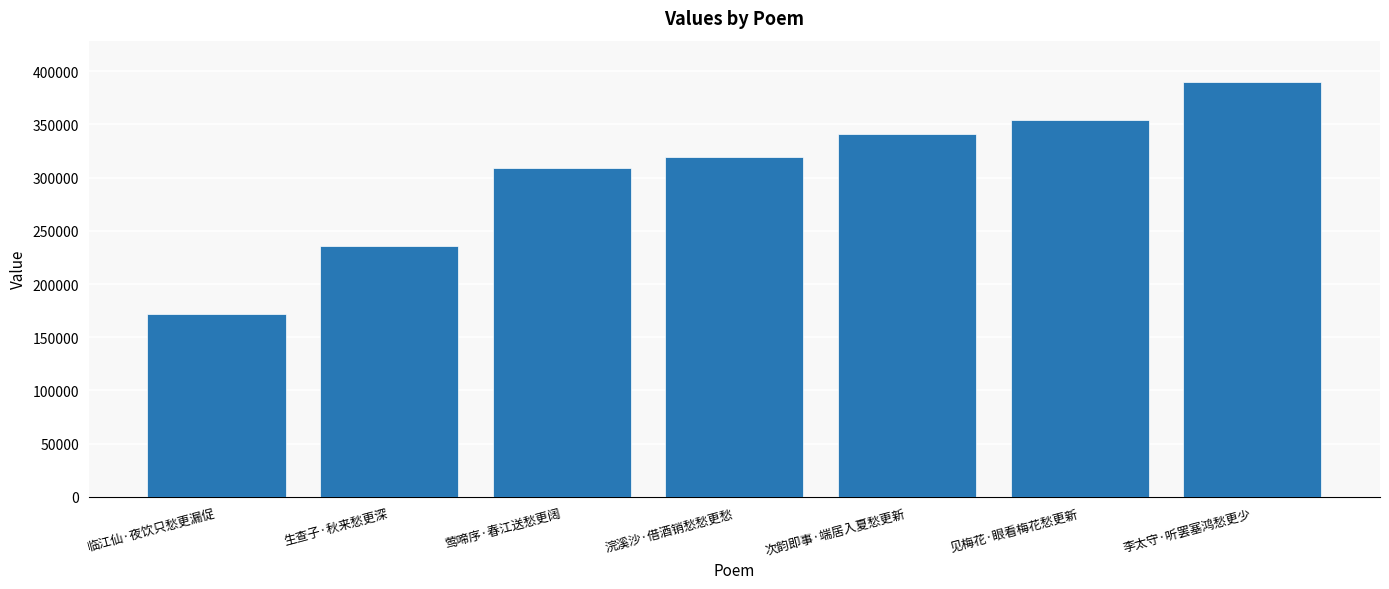

What position from the right is 李太守·听罢塞鸿愁更少?

1